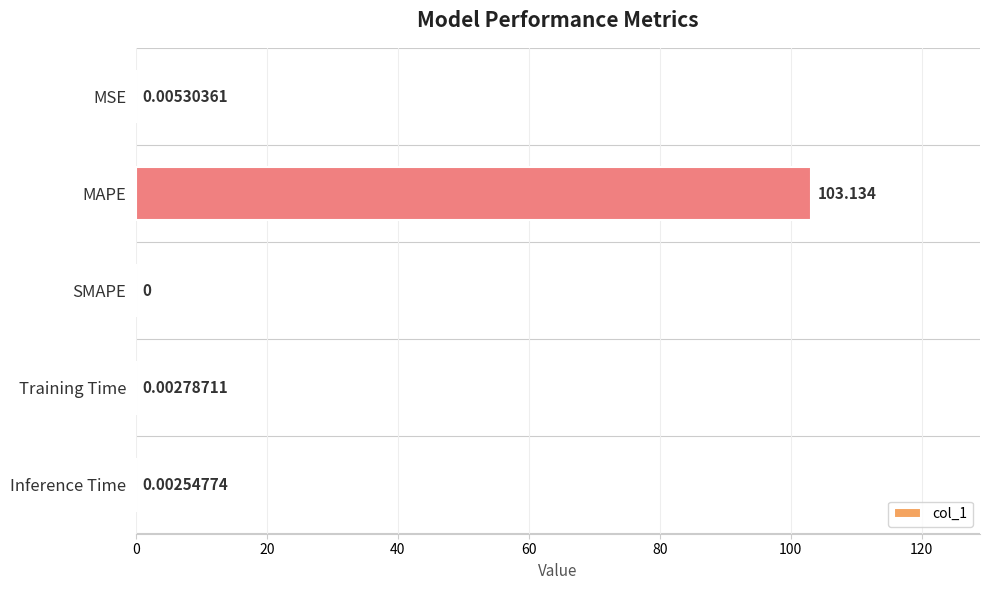

Between MAPE and Training Time, which is larger?

MAPE